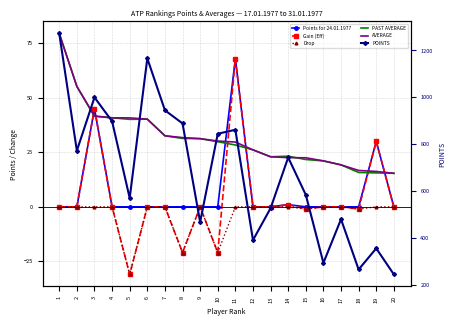

What is the greatest value displayed?

1272.0